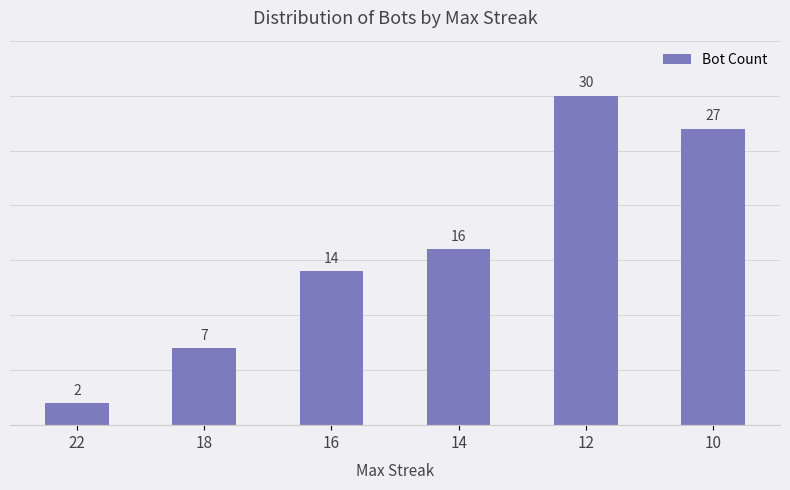

What is the value of the 5th bar from the left?

30